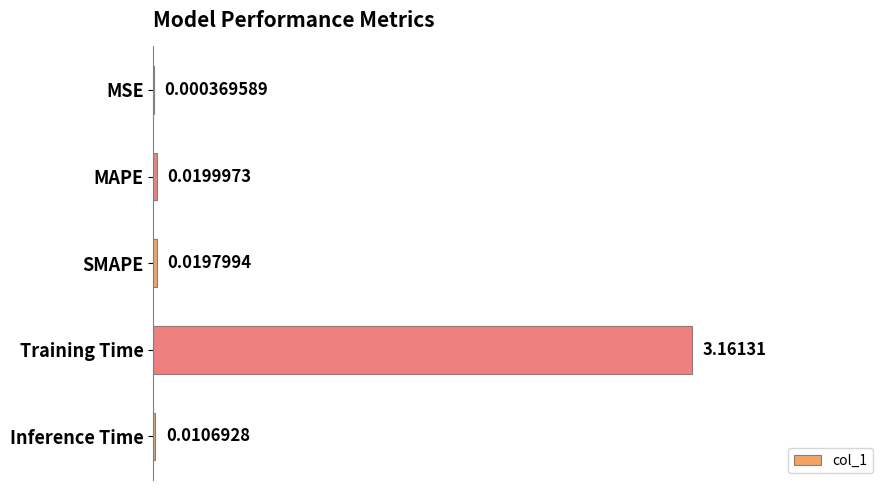

At which label is the value closest to 1?

MAPE